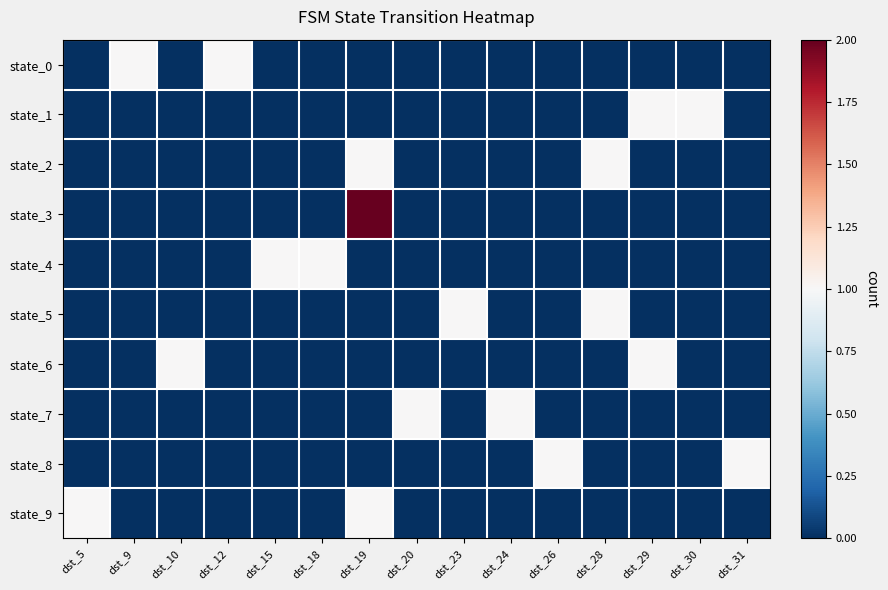

Between dst_19 and dst_30, which series saw the biggest shift?

state_3